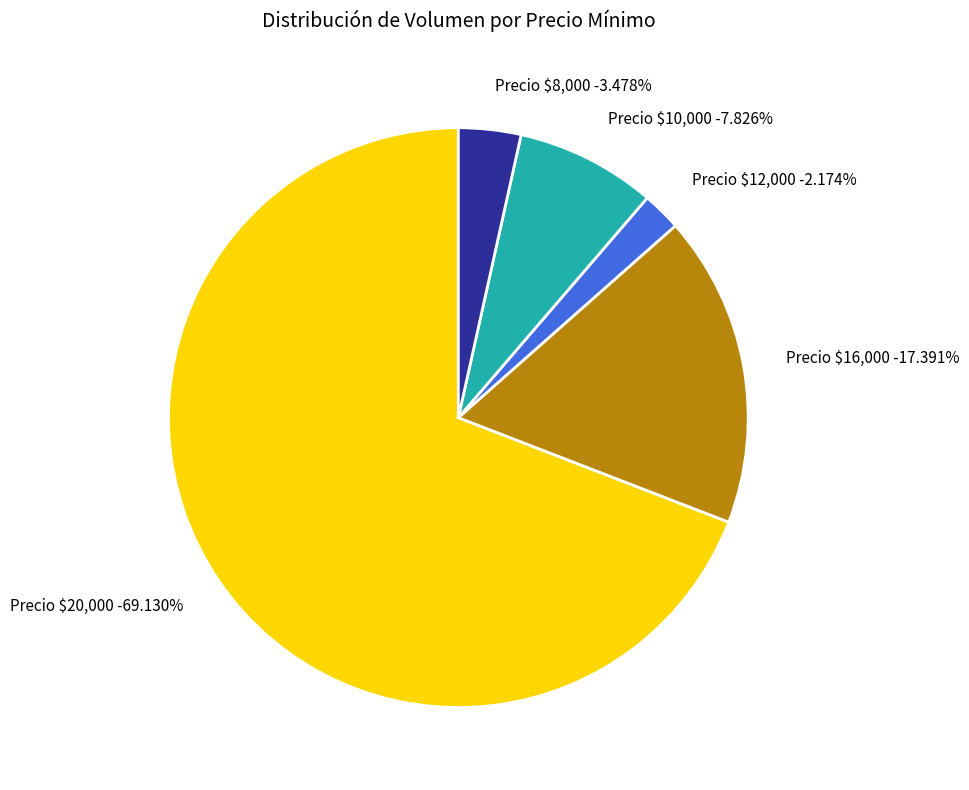

Do 100 and 80 together represent more than half of the pie?

No